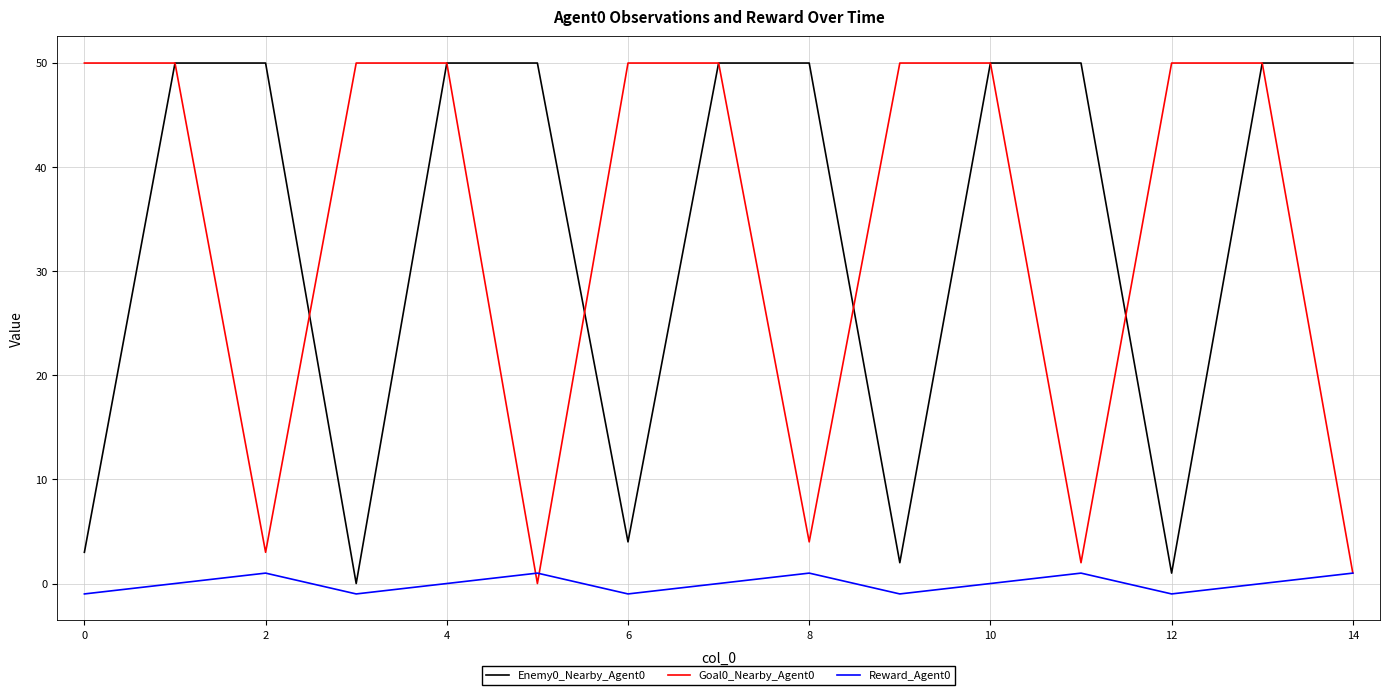

What are all the series names shown in the legend?

Enemy0_Nearby_Agent0, Goal0_Nearby_Agent0, Reward_Agent0